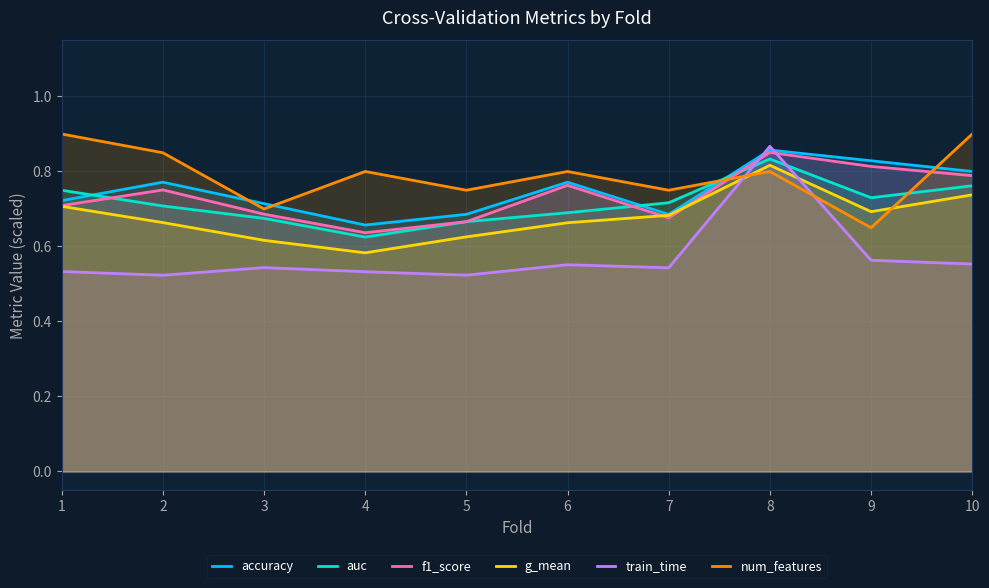

What is the value of the train_time point at the 10th from the left?

0.6